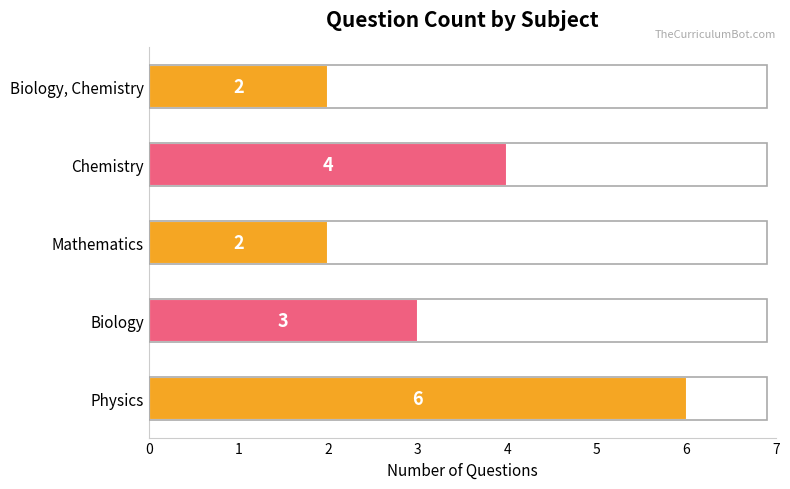

How many bars are there in total?

5